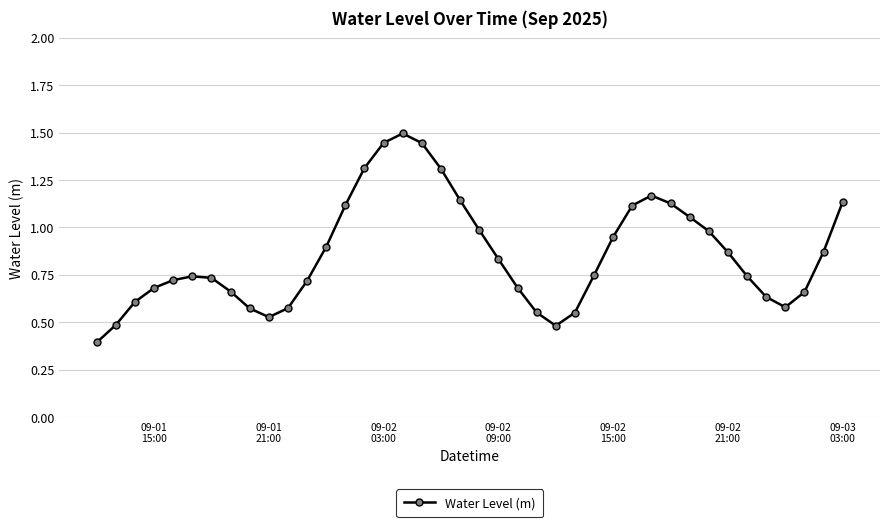

What is the maximum value shown in the chart?

1.5